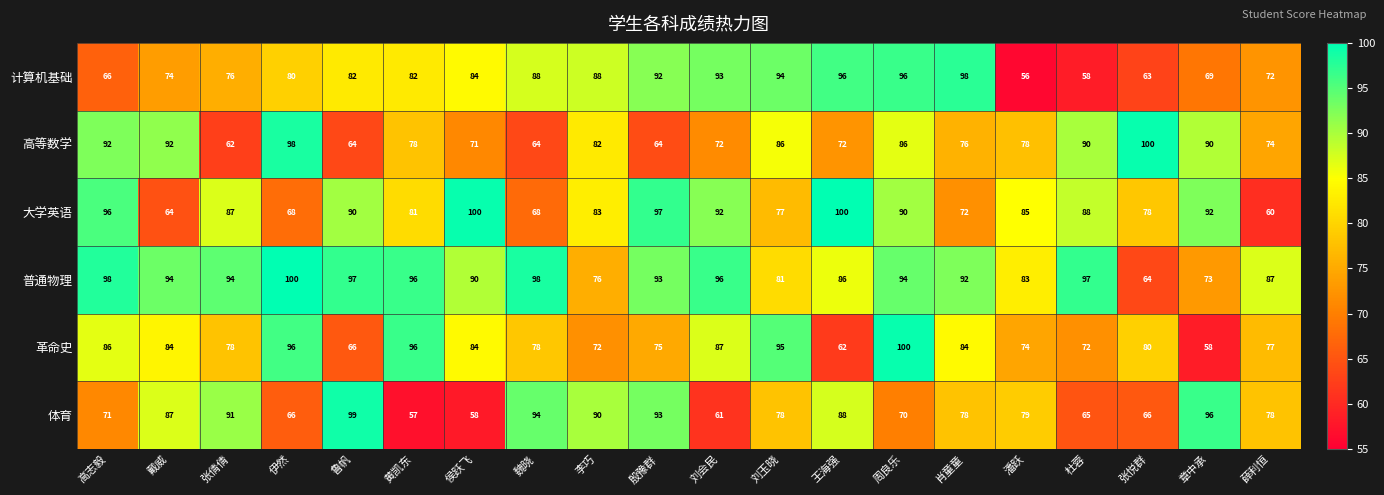

Where does the 体育 series first go above 78?

戴威